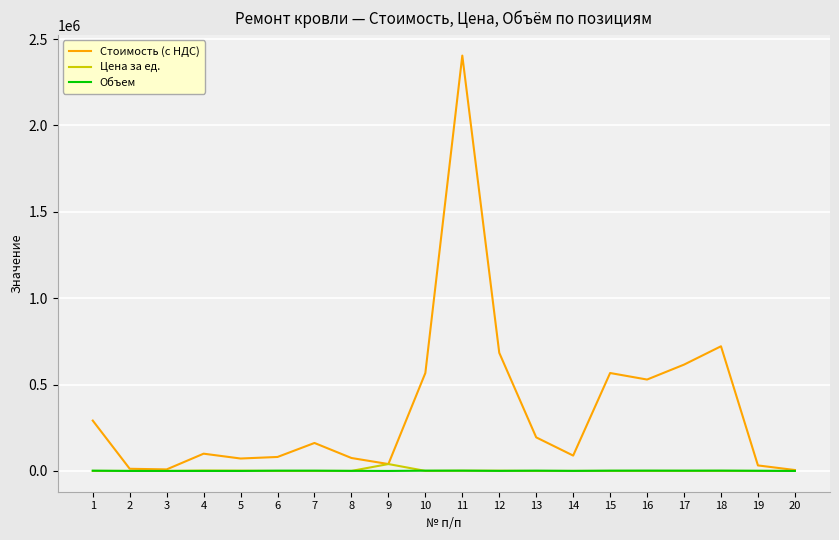

What is the sum of all Стоимость (с НДС) values?

7253267